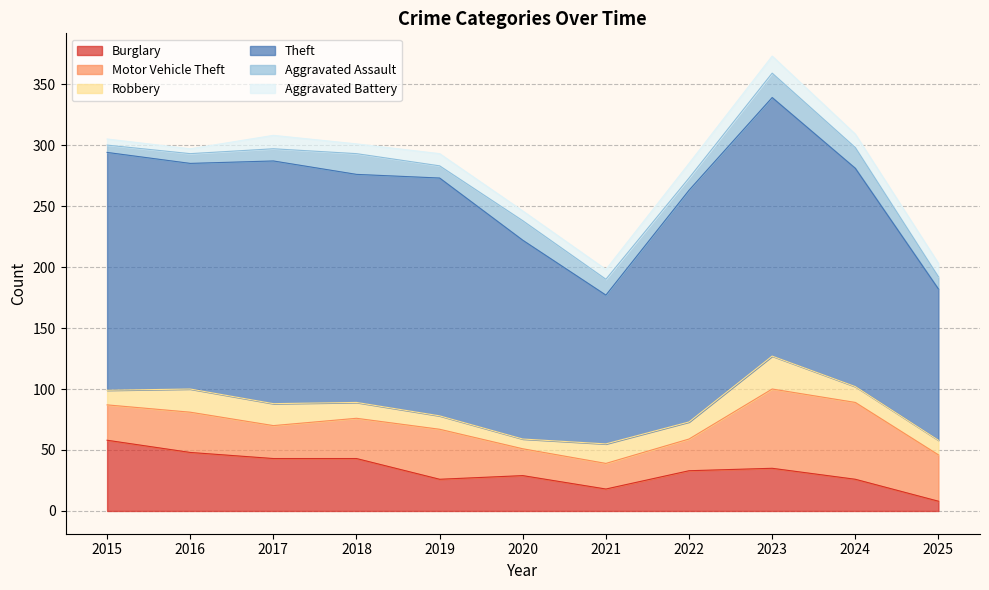

What is the minimum value shown in the chart?

4